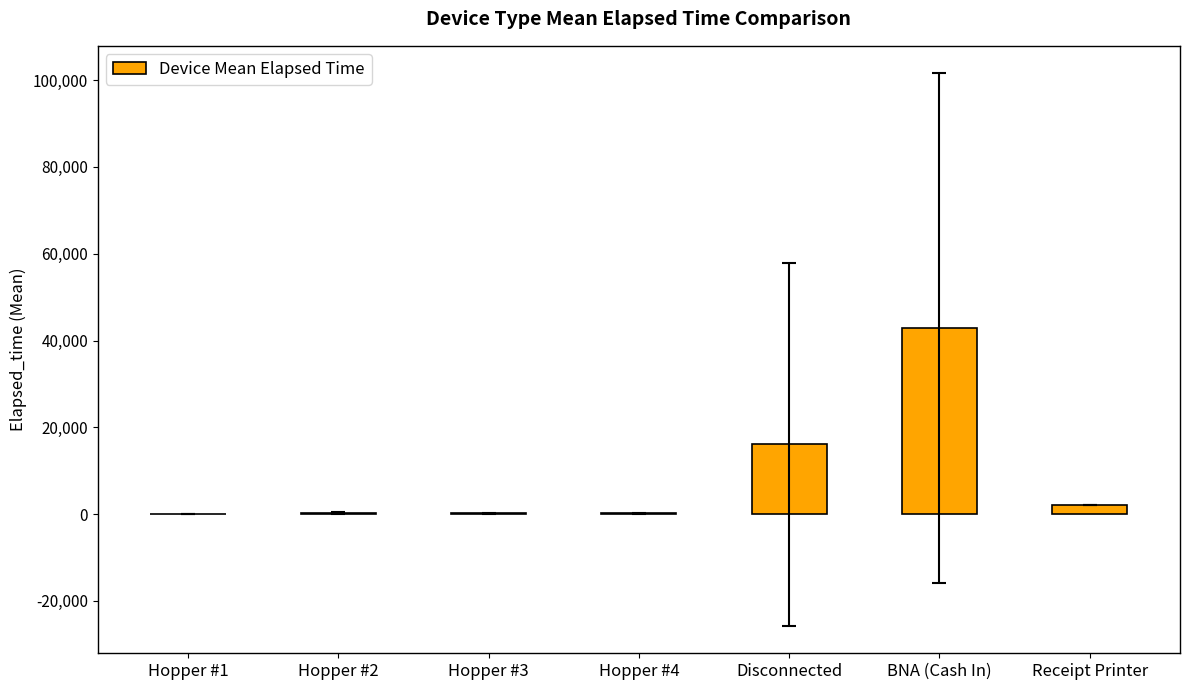

Which label corresponds to the largest value in the chart?

BNA (Cash In)